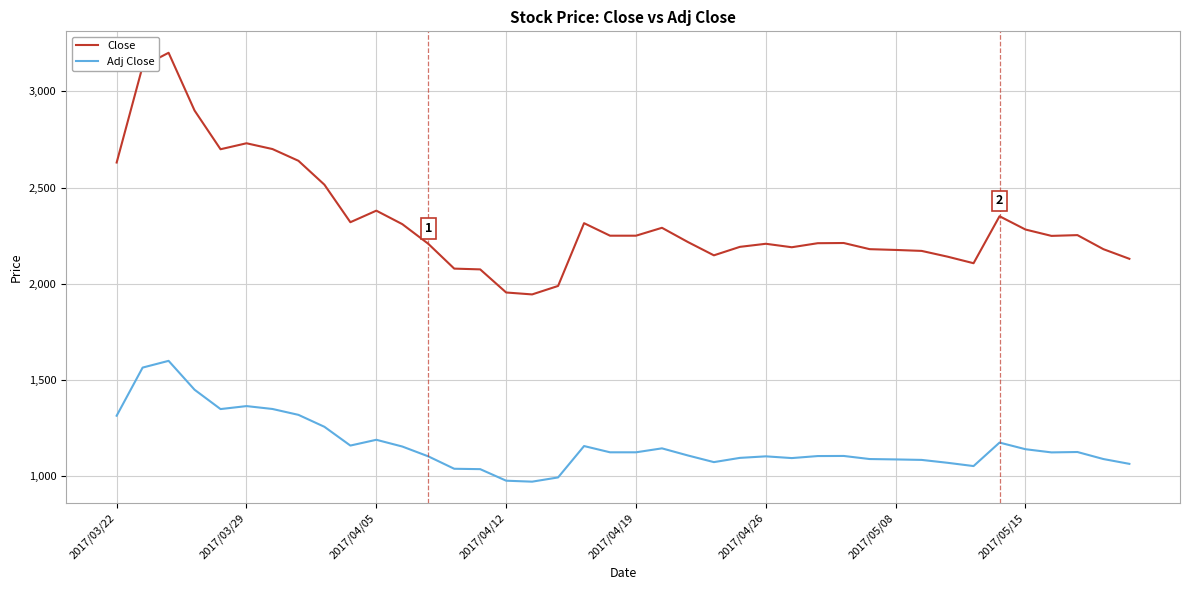

Which series has the widest spread of values?

Close